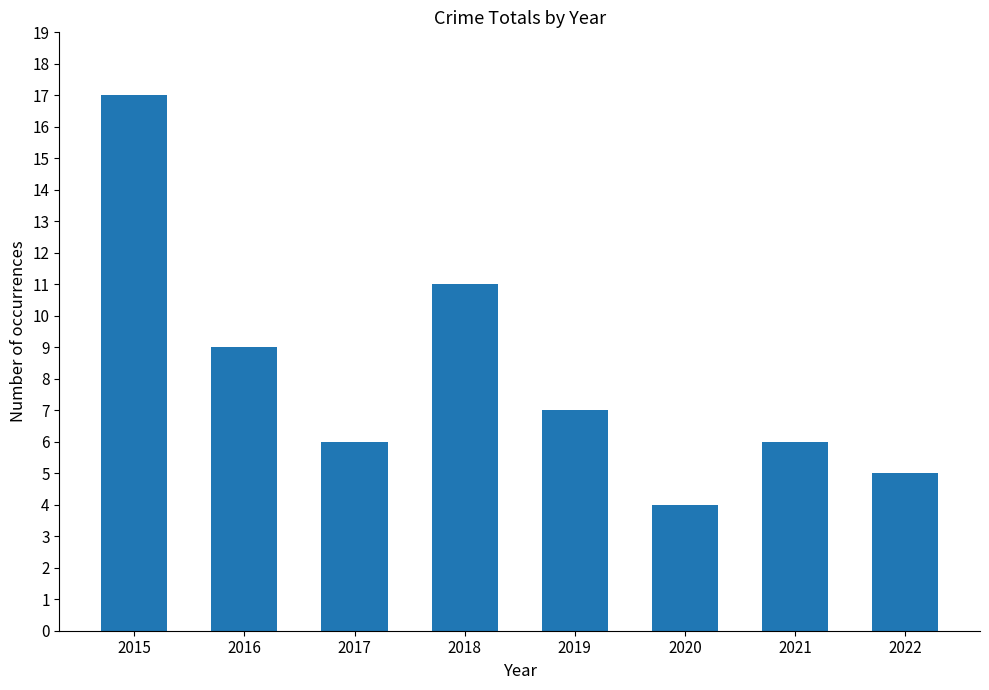

What is the ratio of the value at 2022 to the value at 2021?

0.8